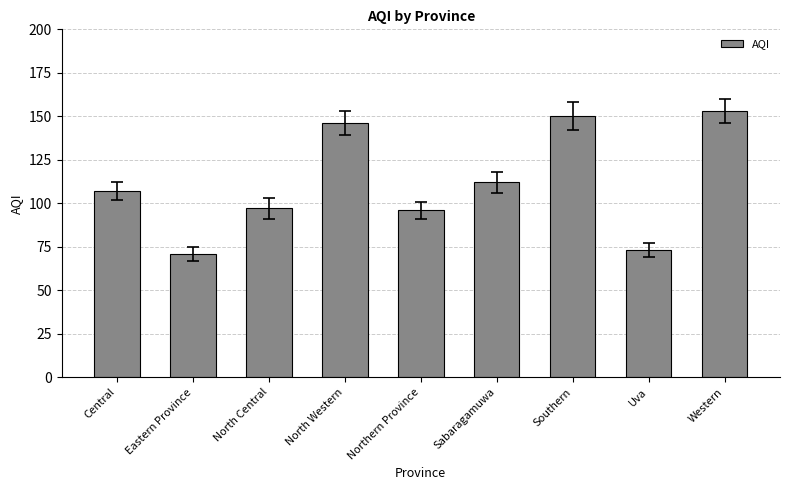

What is the difference between the maximum and minimum values?

82